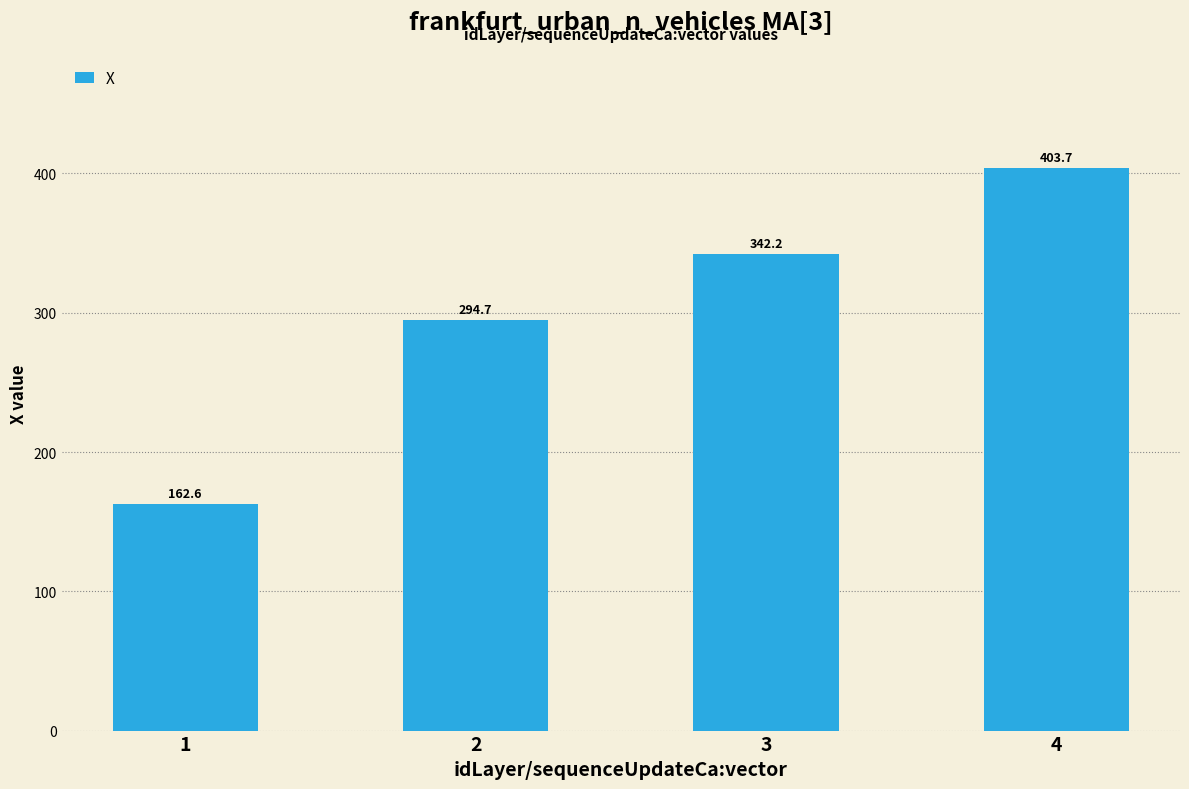

Reading left to right, transcribe all the data shown in this chart.

162.6	294.7	342.2	403.7